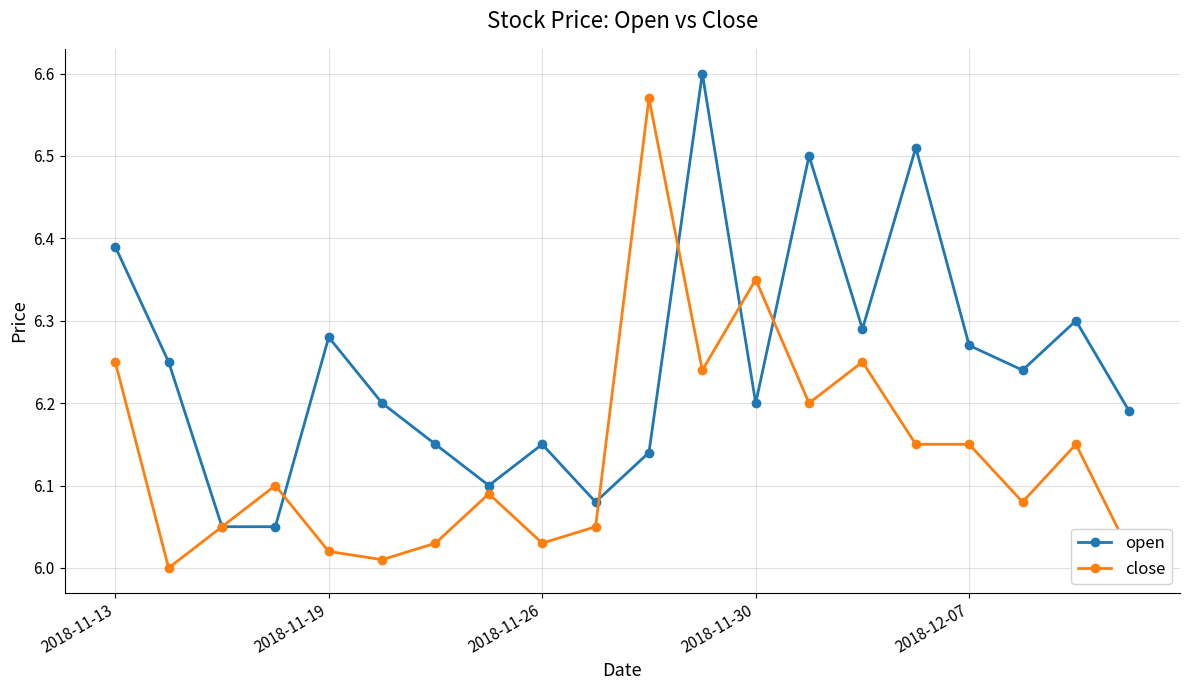

In open, how many points are higher than both neighbors (excluding endpoints)?

6